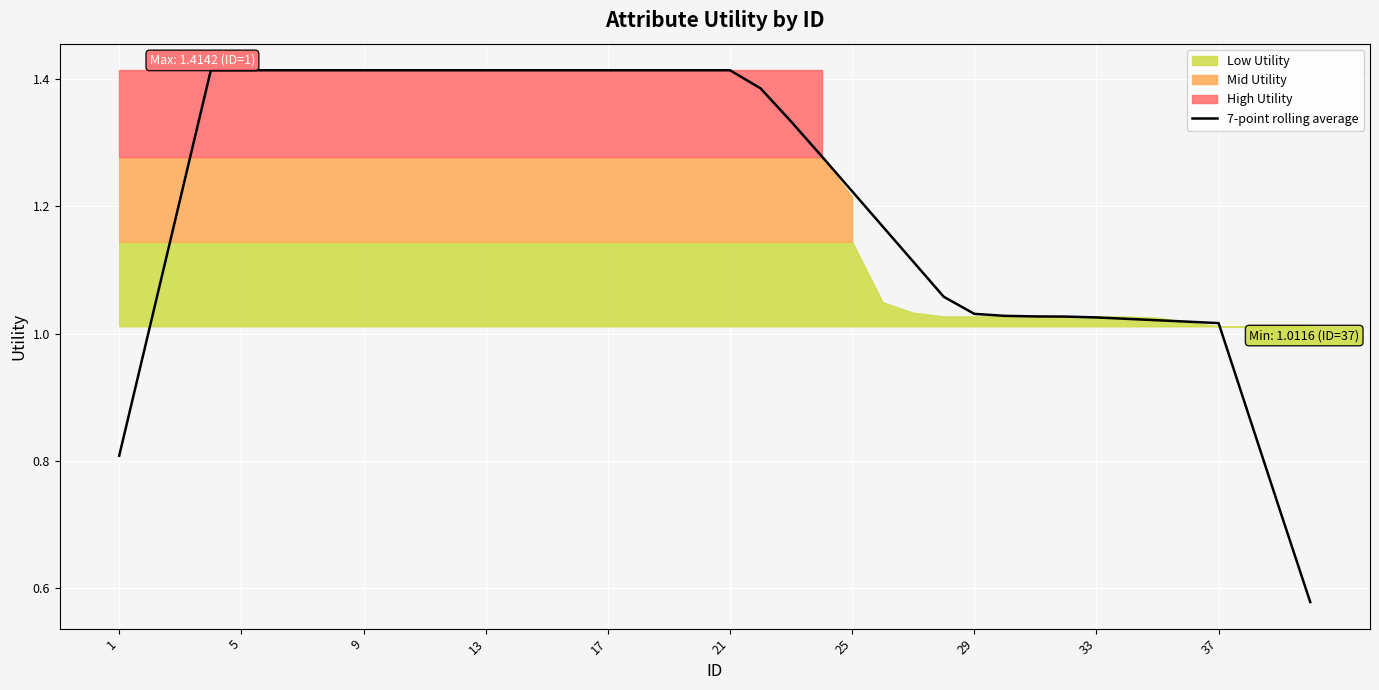

True or false: the data shows 2.1 at 21.

False